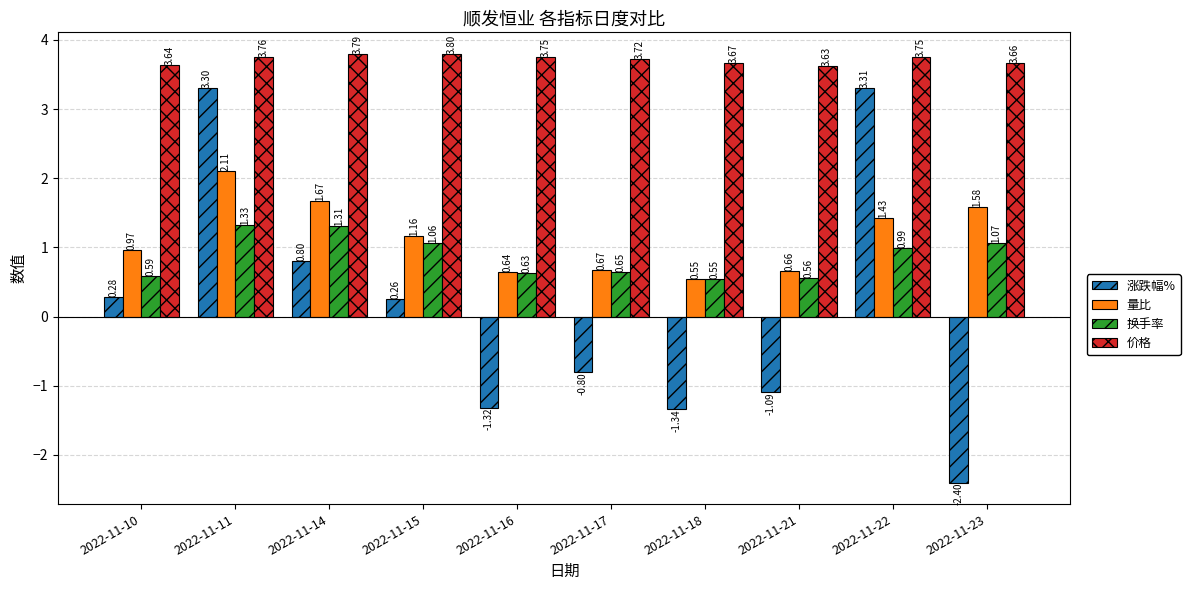

What is the maximum value shown in the chart?

3.8